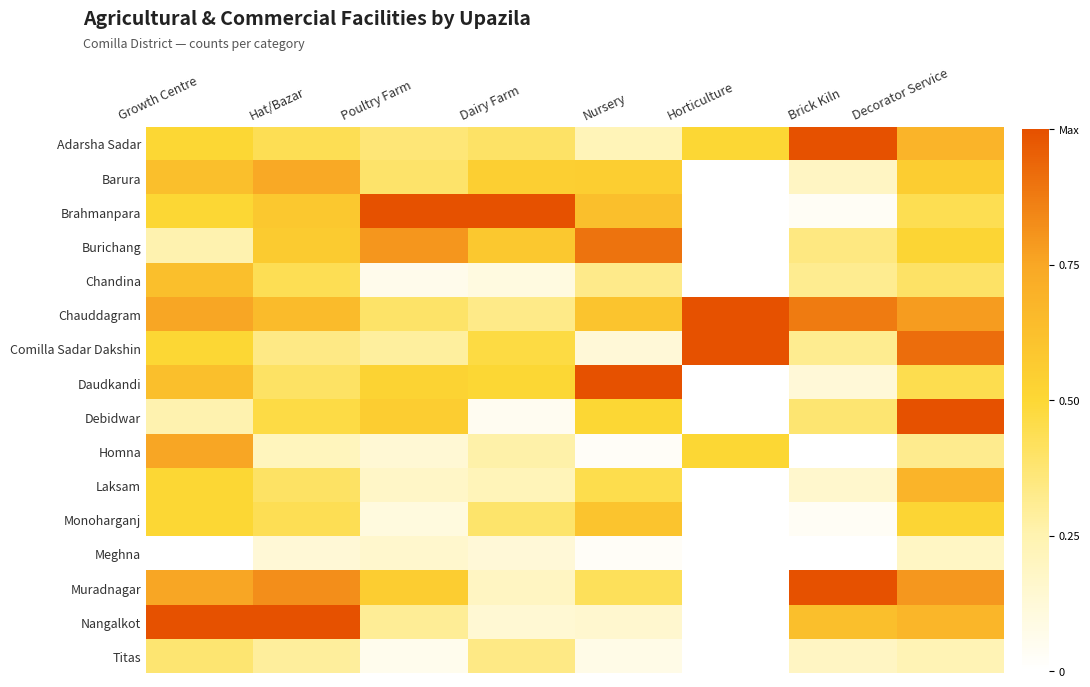

Count the number of data series in this chart.

16